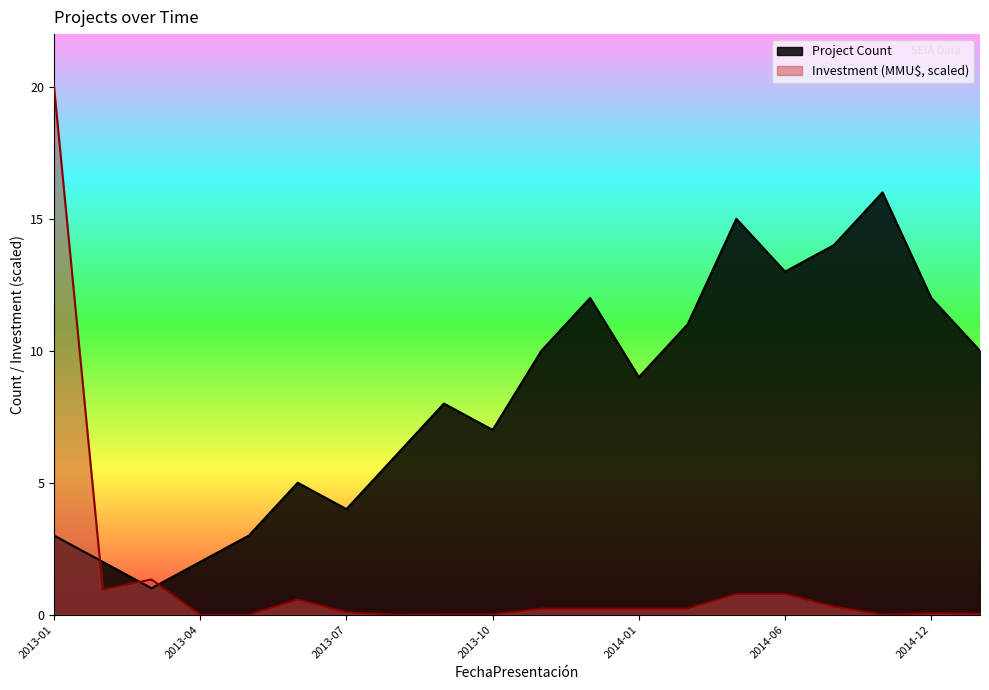

Count the number of data series in this chart.

2